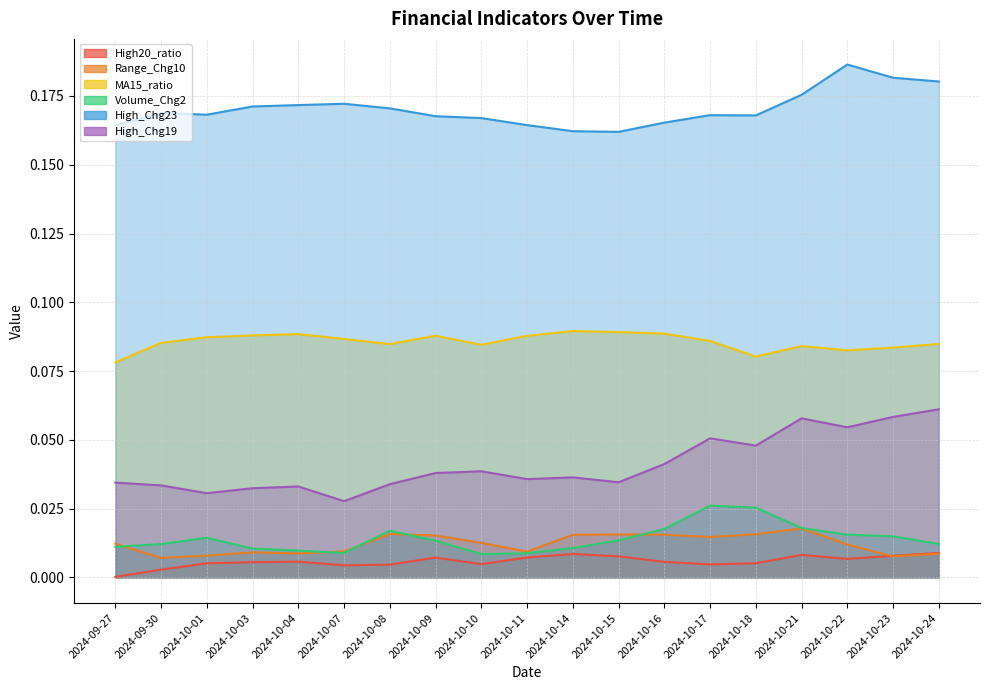

Reading right to left, transcribe all the data shown in this chart.

High20_ratio: 0.0	0.0	0.0	0.0	0.0	0.0	0.0	0.0	0.0	0.0	0.0	0.0	0.0	0.0	0.0	0.0	0.0	0.0	0.0
Range_Chg10: 0.0	0.0	0.0	0.0	0.0	0.0	0.0	0.0	0.0	0.0	0.0	0.0	0.0	0.0	0.0	0.0	0.0	0.0	0.0
MA15_ratio: 0.1	0.1	0.1	0.1	0.1	0.1	0.1	0.1	0.1	0.1	0.1	0.1	0.1	0.1	0.1	0.1	0.1	0.1	0.1
Volume_Chg2: 0.0	0.0	0.0	0.0	0.0	0.0	0.0	0.0	0.0	0.0	0.0	0.0	0.0	0.0	0.0	0.0	0.0	0.0	0.0
High_Chg23: 0.2	0.2	0.2	0.2	0.2	0.2	0.2	0.2	0.2	0.2	0.2	0.2	0.2	0.2	0.2	0.2	0.2	0.2	0.2
High_Chg19: 0.1	0.1	0.1	0.1	0.0	0.1	0.0	0.0	0.0	0.0	0.0	0.0	0.0	0.0	0.0	0.0	0.0	0.0	0.0